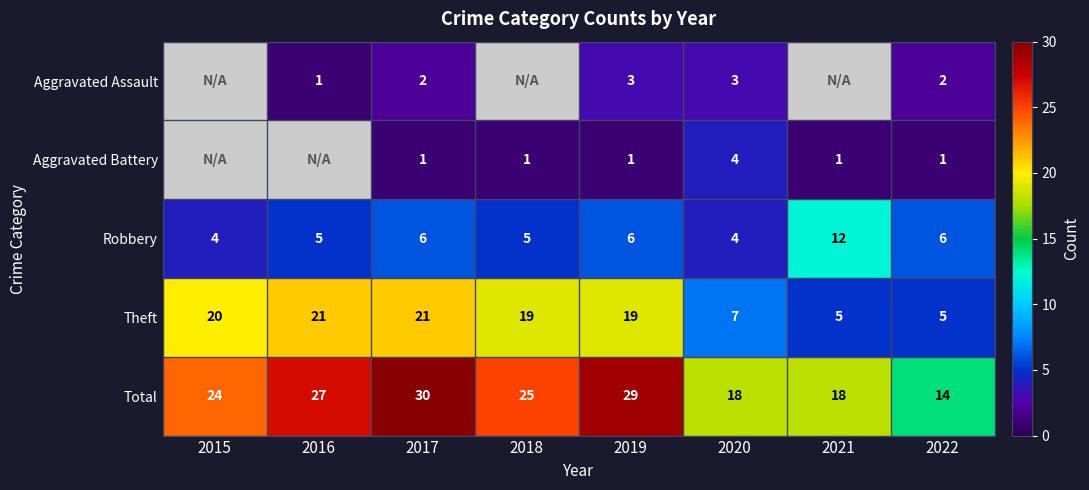

What is the difference between the highest and lowest values at 2020?

15